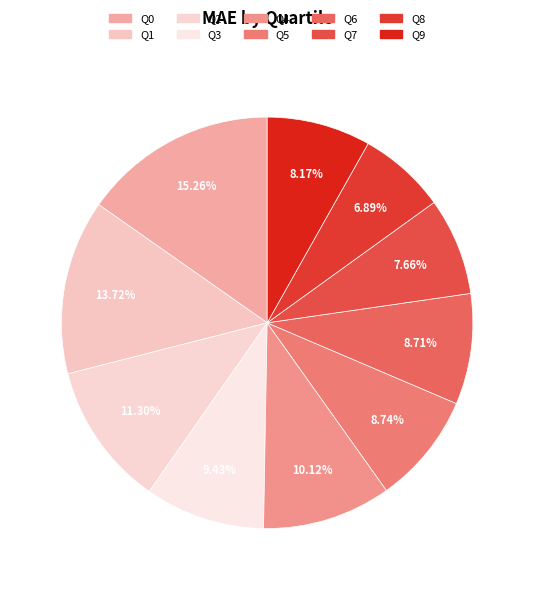

To the nearest percent, what percentage of the pie is Q5?

9%